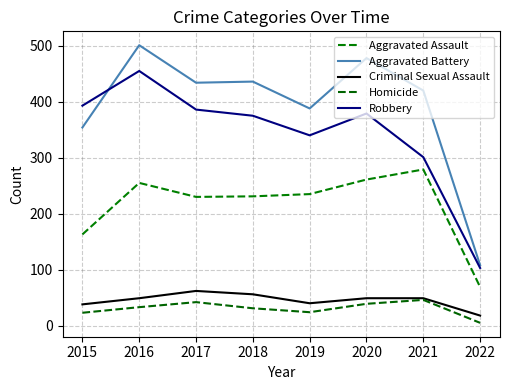

At which category is the sum across all series the highest?

2016